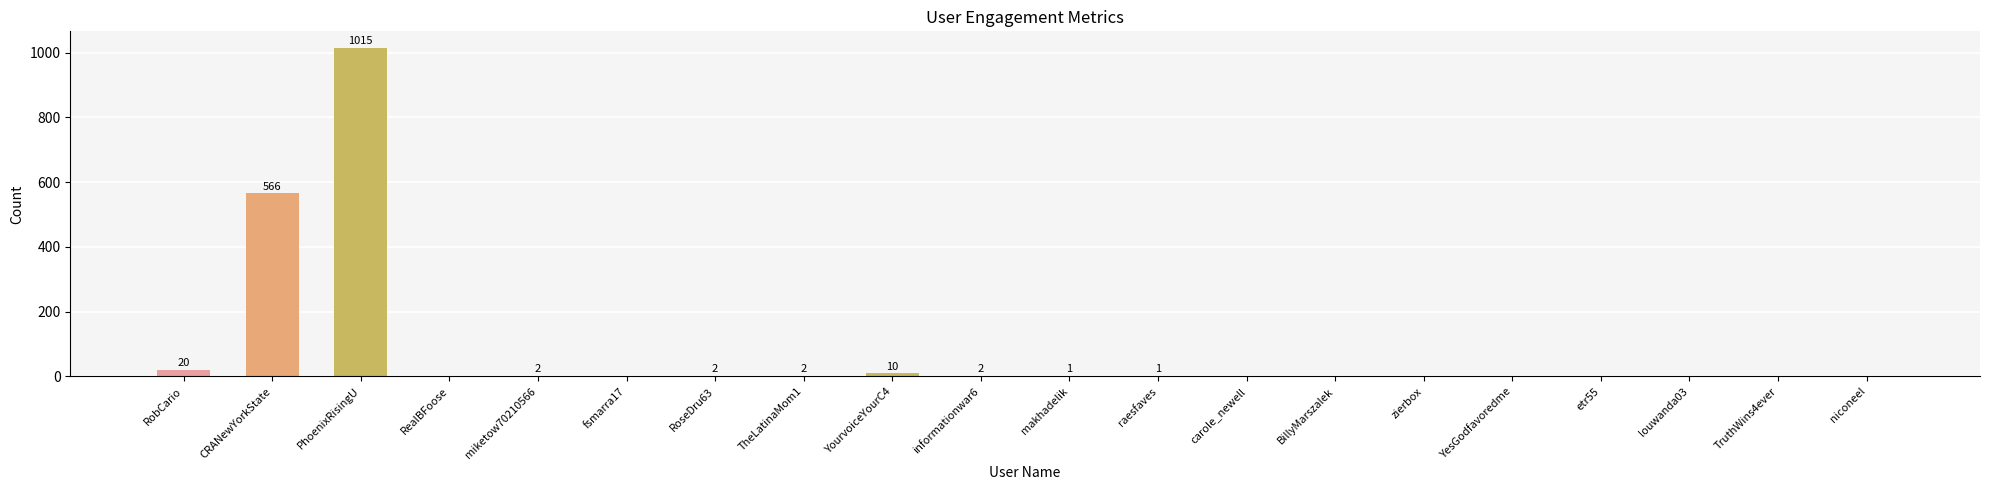

Where is the data nearest to the value 507?

CRANewYorkState